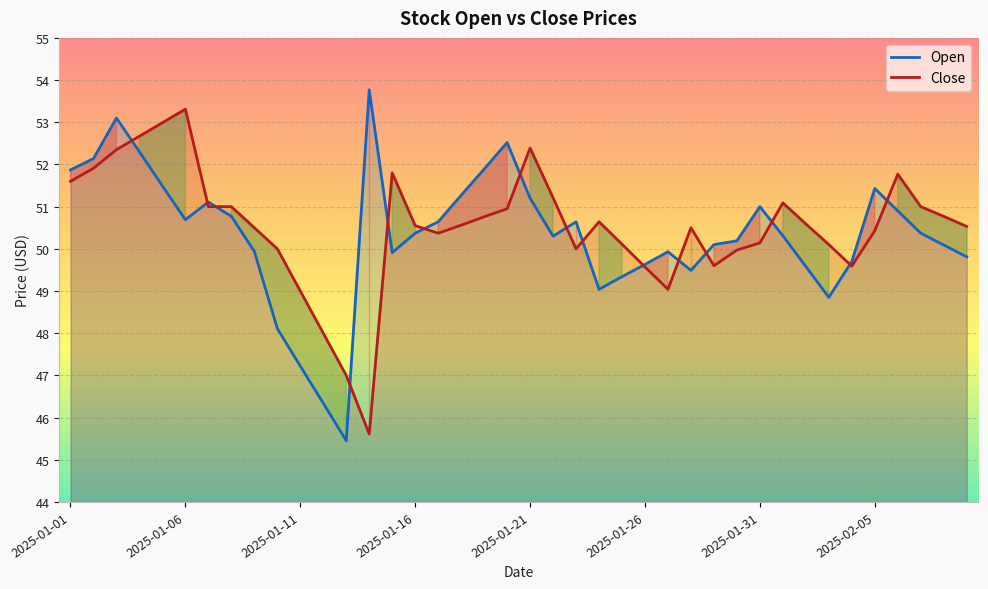

The value of Close at 12 is 64.3. True or false?

False